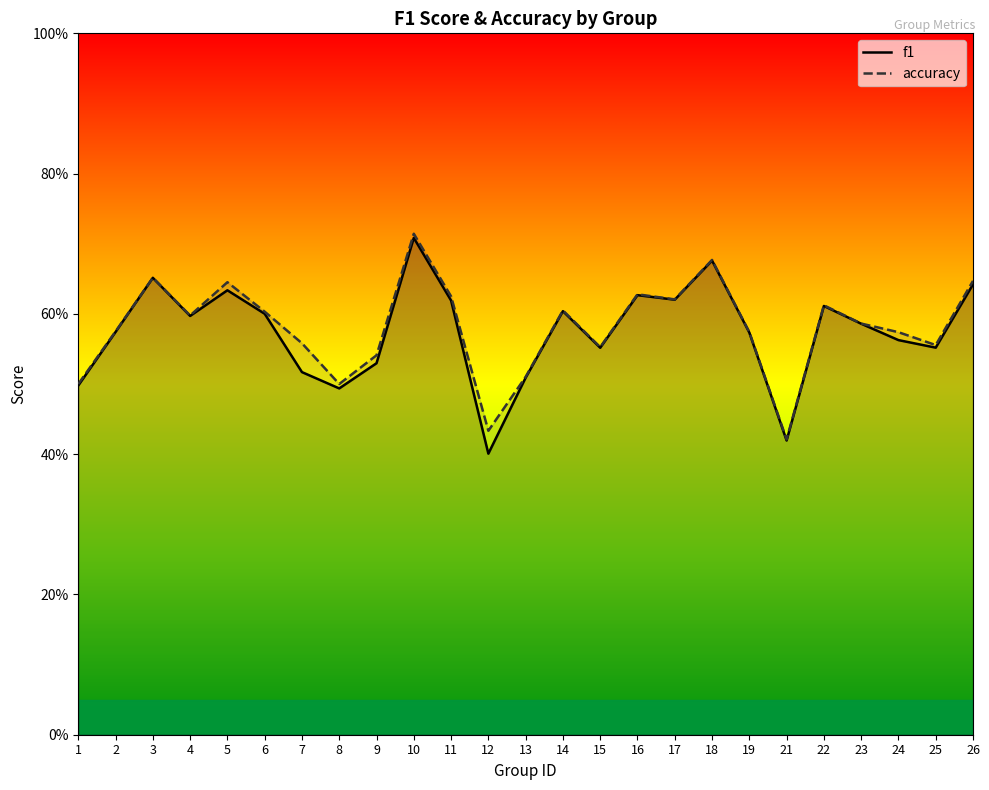

What is the total value across all series at 17?

1.2